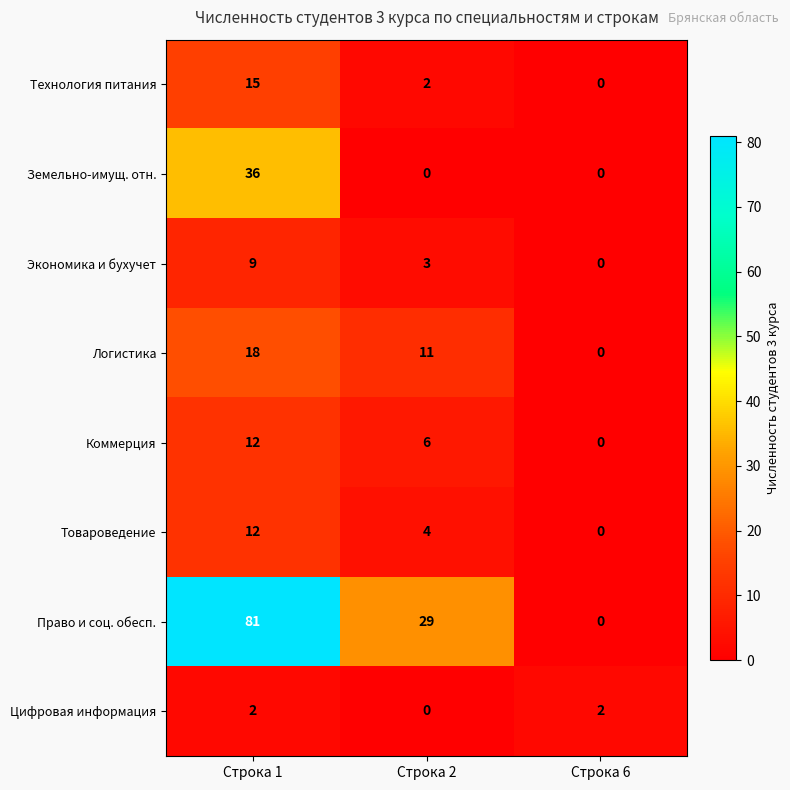

What is the difference between the maximum and minimum values in the Товароведение series?

12